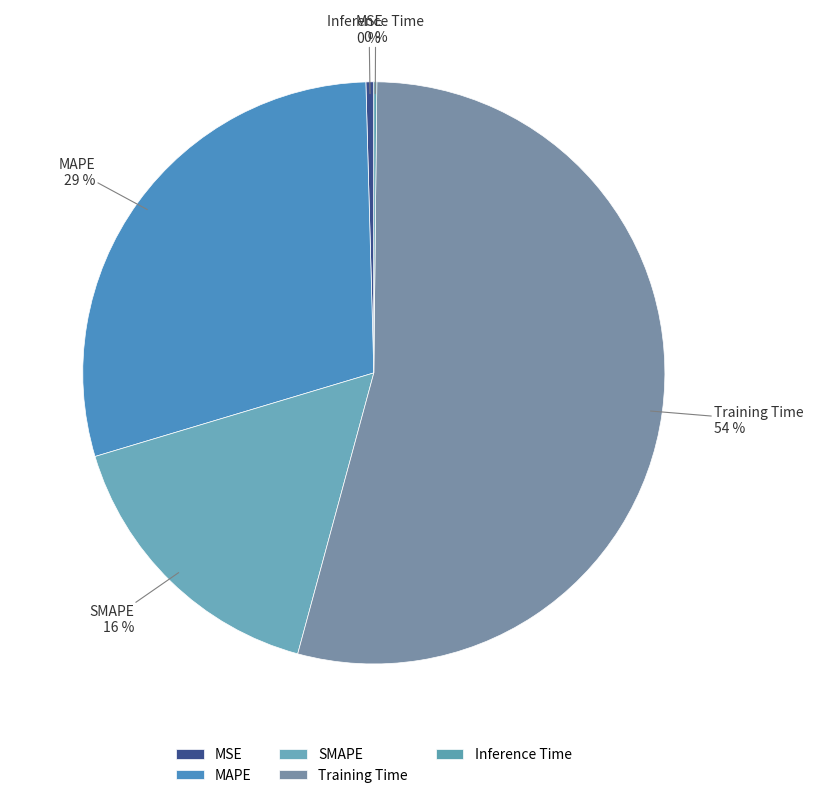

To the nearest percent, what is the average slice percentage?

20%